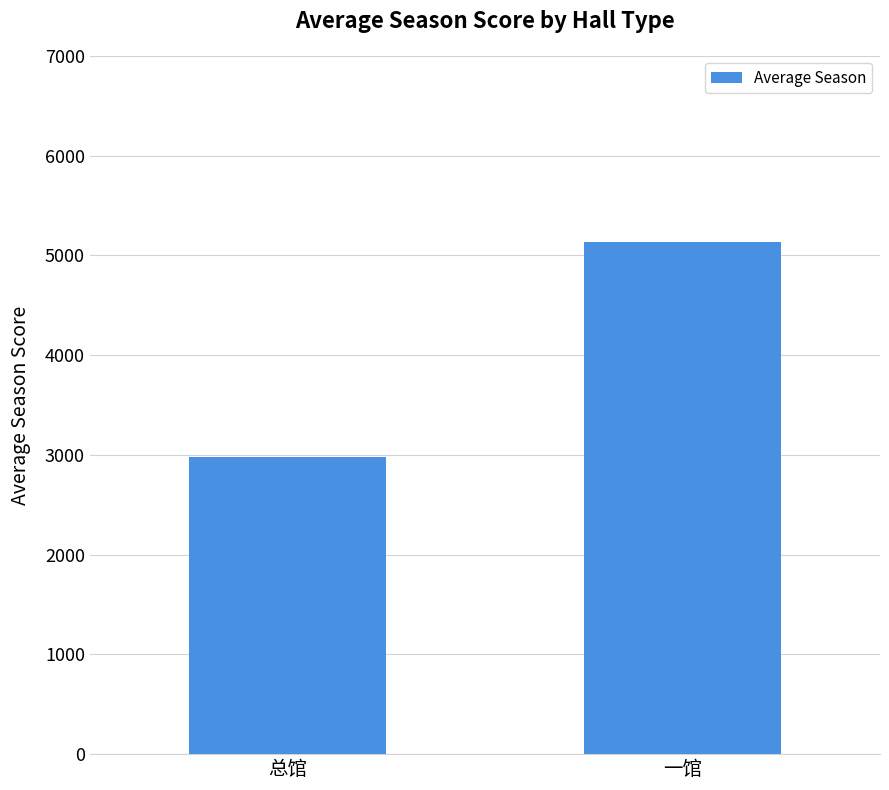

The chart shows a value of 2977 at 总馆. True or false?

True